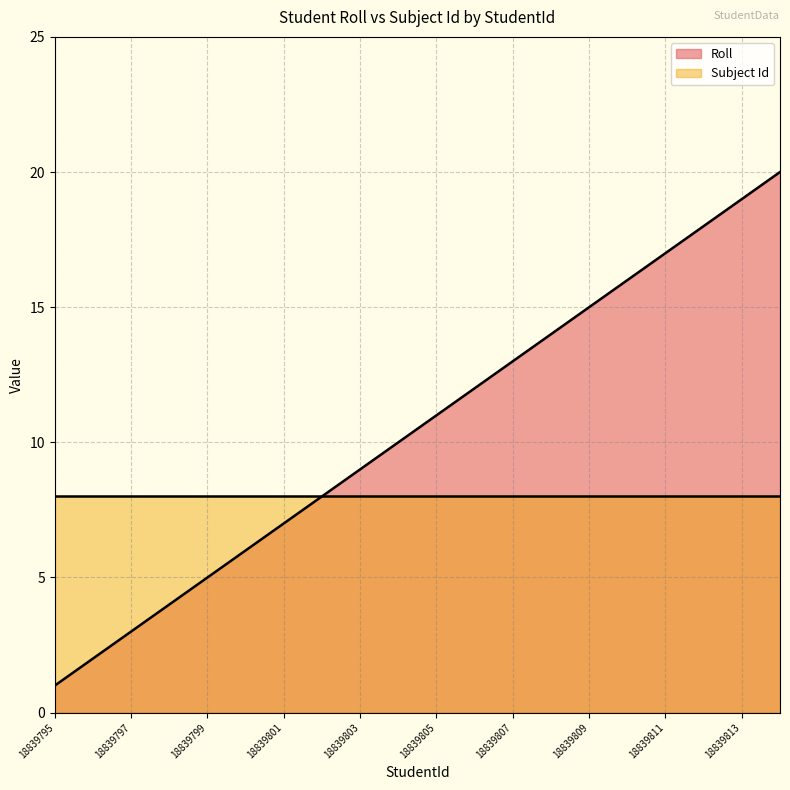

What is the difference between the maximum and minimum values?

19